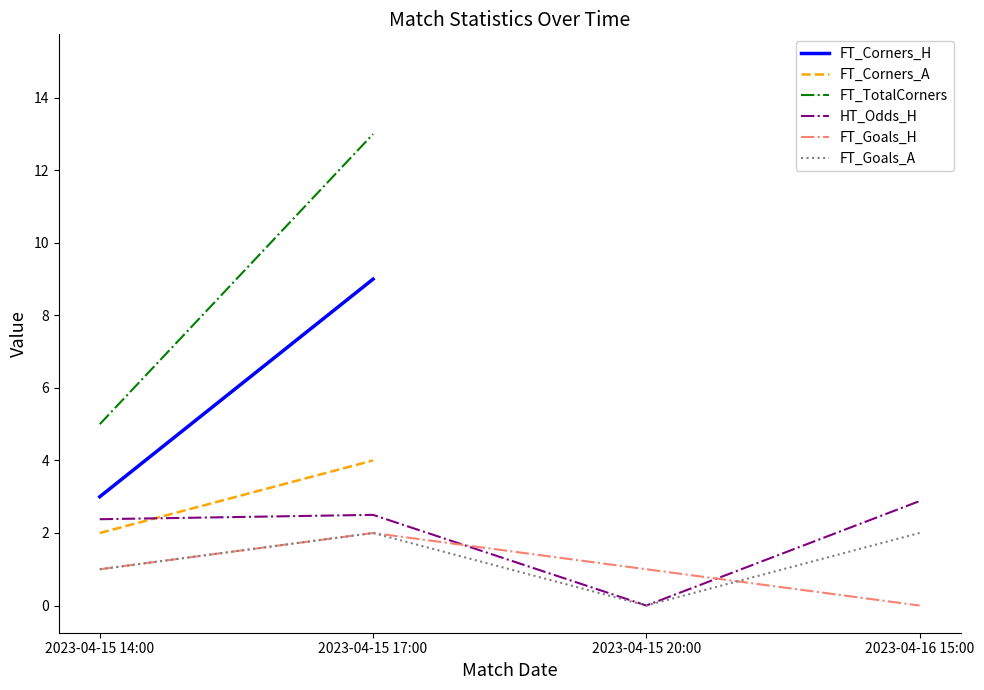

What is the difference between the highest and lowest values at 2023-04-15 14:00?

4.0